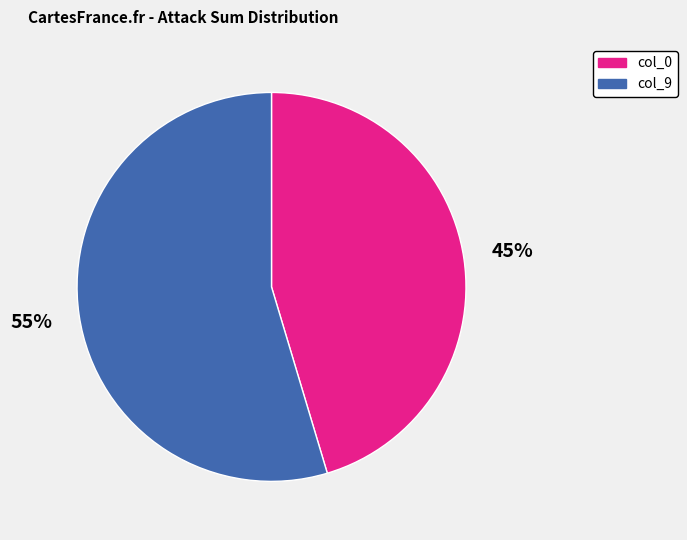

Which category has the smallest portion of the pie?

col_0